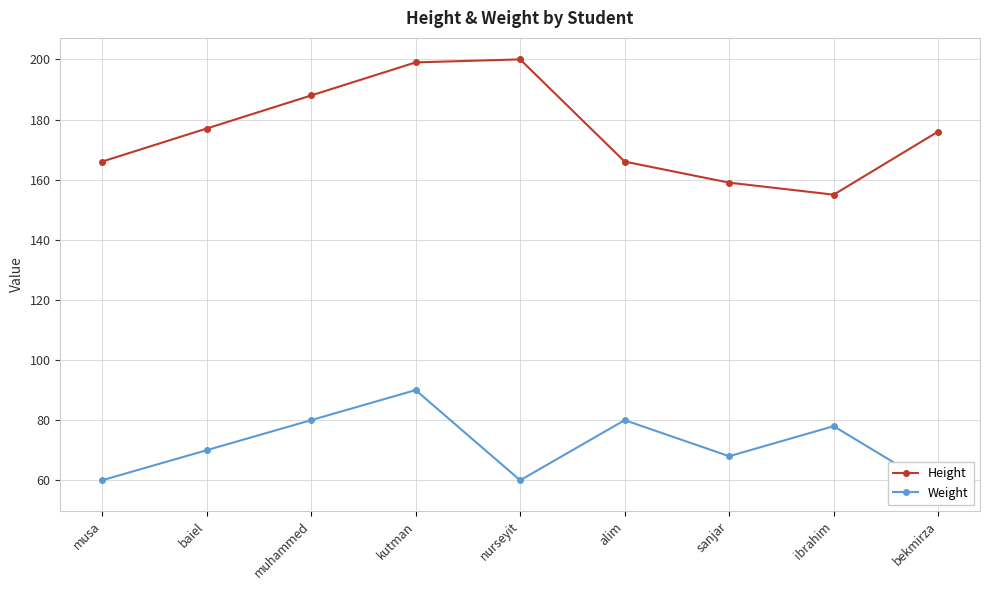

List the series in order of their peak value, highest first.

Height, Weight